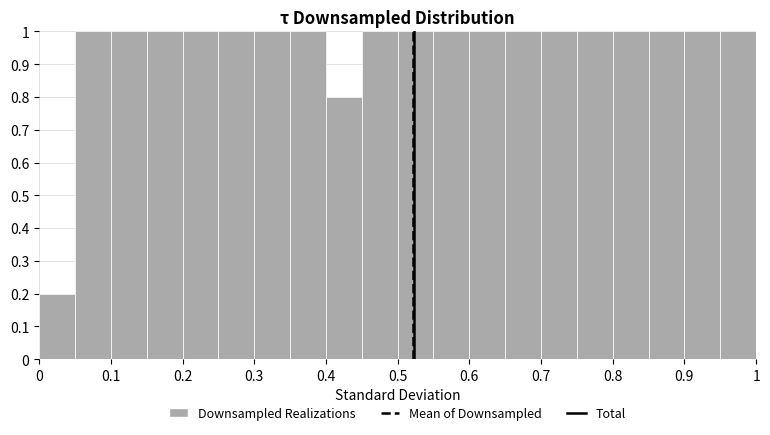

Reading left to right, list every bar in this chart as the range it spans on the x-axis followed by its height. The values are not printed on the chart, so give them approximately, as read against the axis.

0.00 to 0.05: 0.2
0.05 to 0.10: 1.0
0.10 to 0.15: 1.0
0.15 to 0.20: 1.0
0.20 to 0.25: 1.0
0.25 to 0.30: 1.0
0.30 to 0.35: 1.0
0.35 to 0.40: 1.0
0.40 to 0.45: 0.8
0.45 to 0.50: 1.0
0.50 to 0.55: 1.0
0.55 to 0.60: 1.0
0.60 to 0.65: 1.0
0.65 to 0.70: 1.0
0.70 to 0.75: 1.0
0.75 to 0.80: 1.0
0.80 to 0.85: 1.0
0.85 to 0.90: 1.0
0.90 to 0.95: 1.0
0.95 to 1.00: 1.0